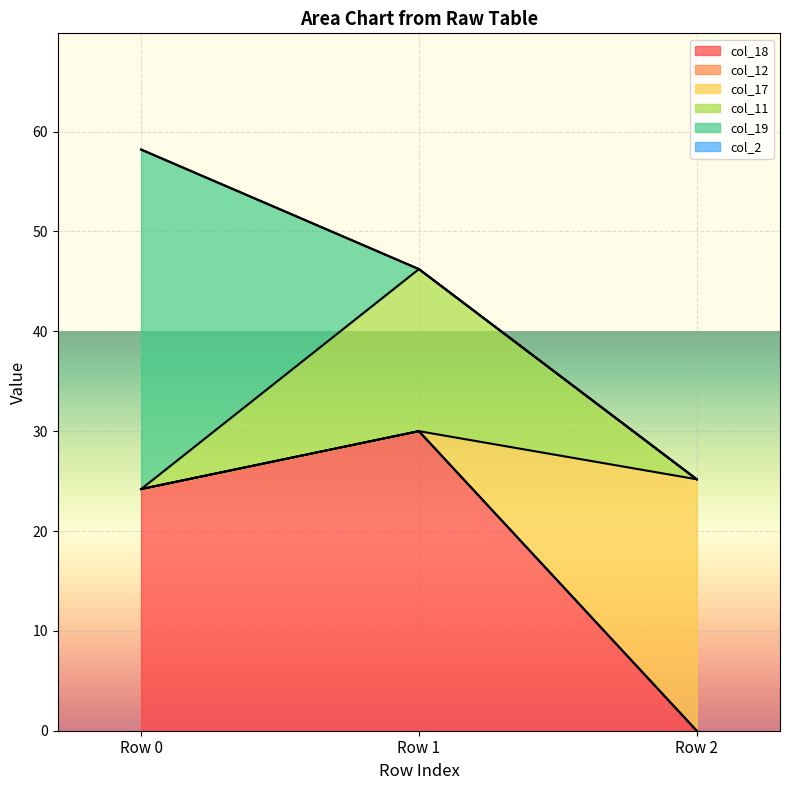

At which category is the sum across all series the highest?

Row 1